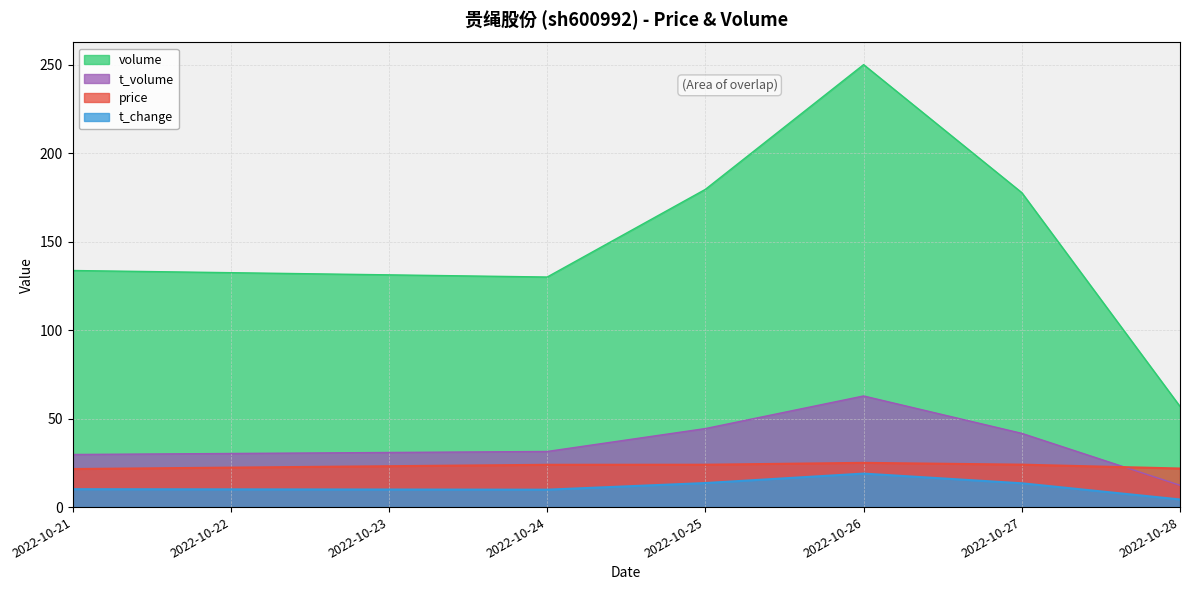

Between 2022-10-26 and 2022-10-21, which is larger?

2022-10-26